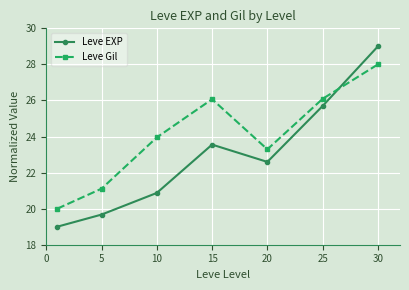

Which series has the widest spread of values?

Leve EXP